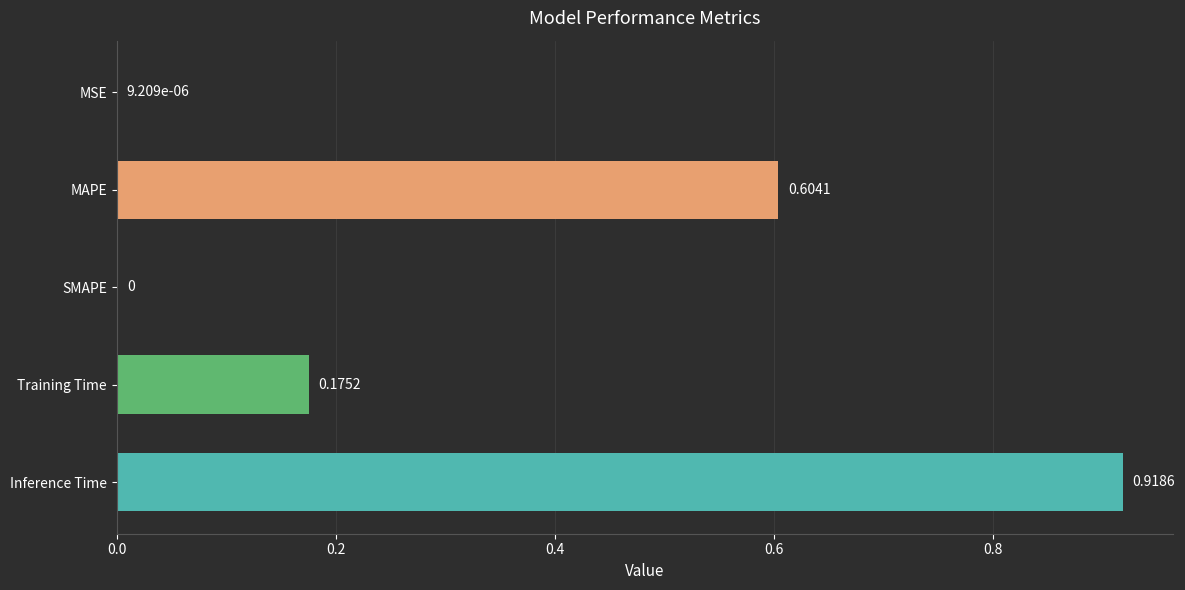

At which category does the chart reach its peak across all series?

Inference Time